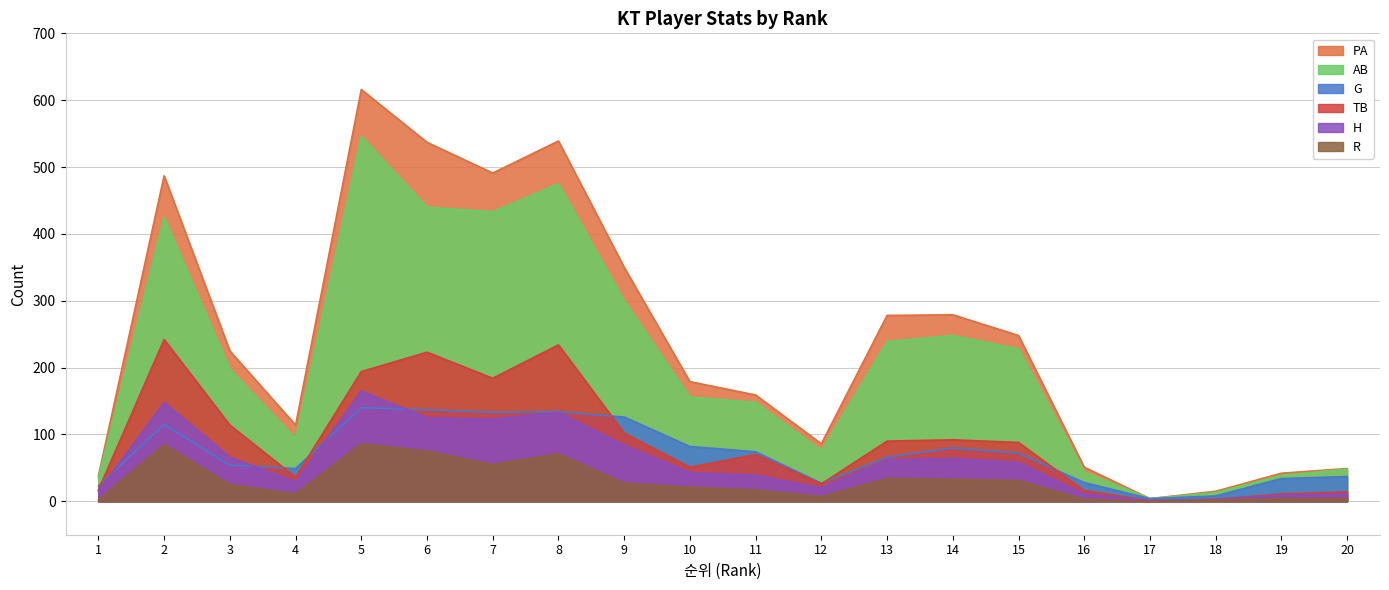

What are all the series names shown in the legend?

PA, AB, G, TB, H, R